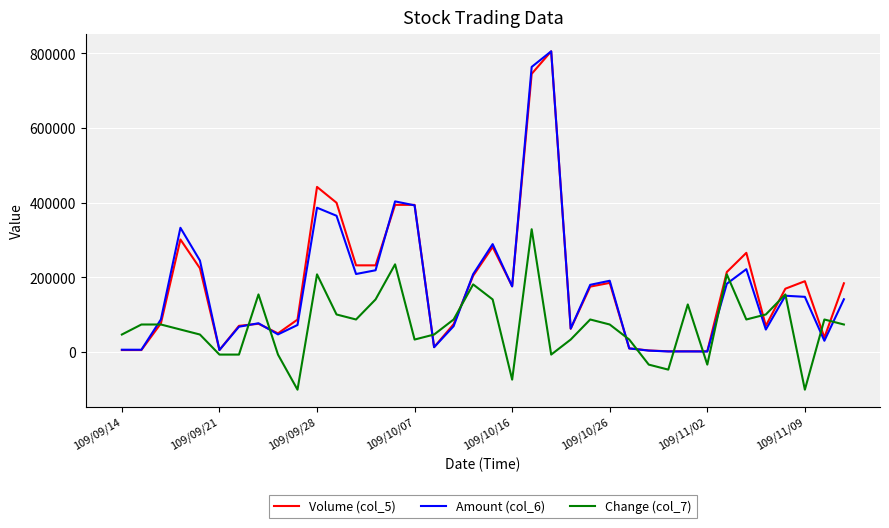

What is the minimum value for Change (col_7)?

-100543.6